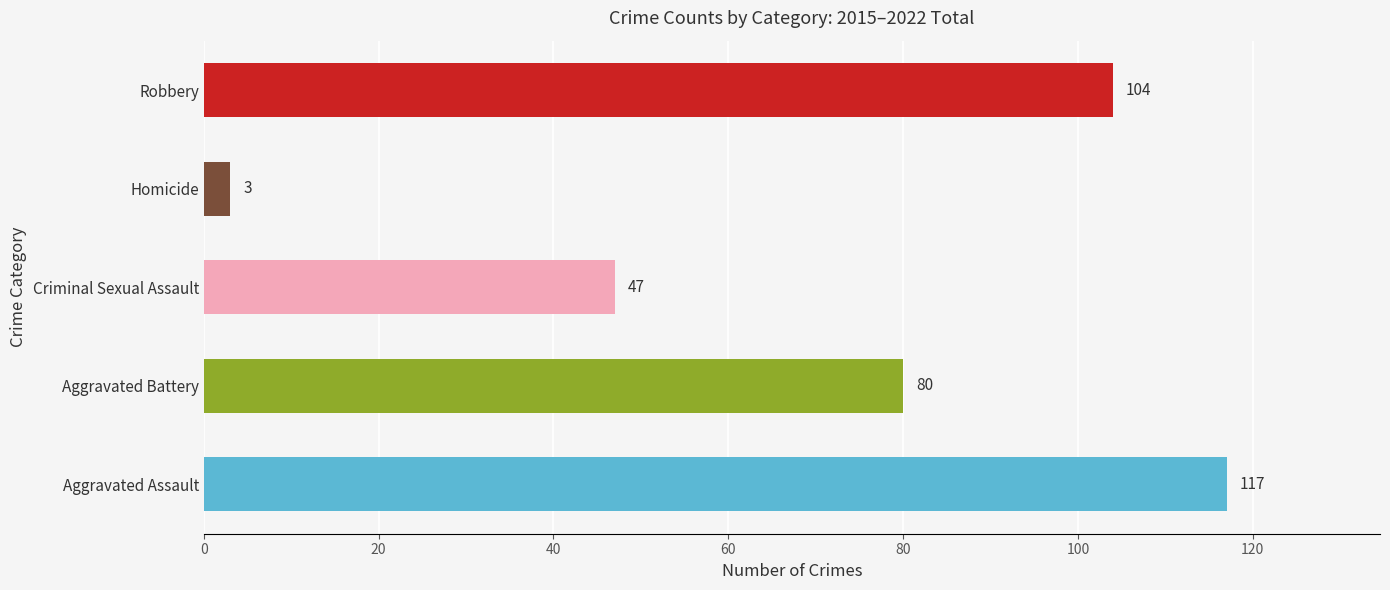

Reading top to bottom, list all the values displayed in this chart.

Robbery=104	Homicide=3	Criminal Sexual Assault=47	Aggravated Battery=80	Aggravated Assault=117